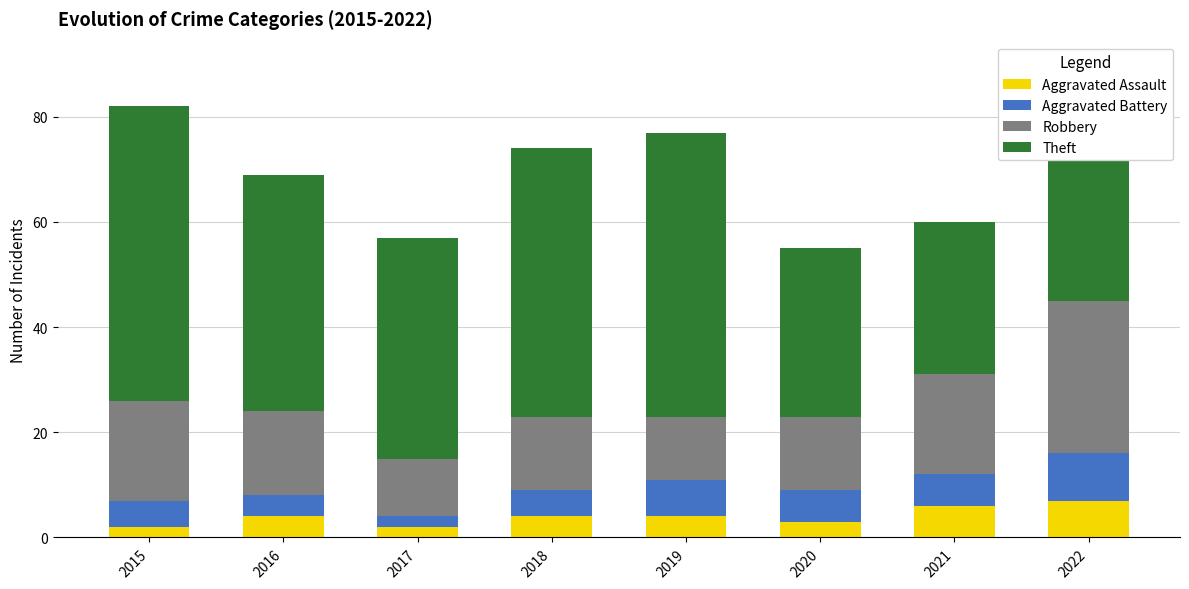

What is the sum of all Aggravated Assault values?

32